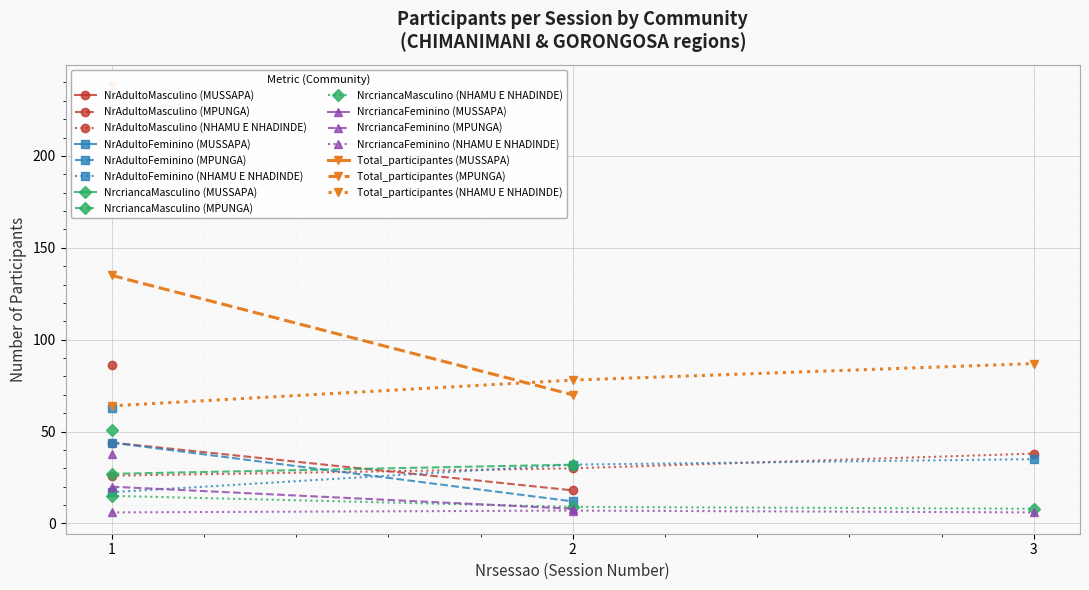

At how many categories does at least one series exceed 216?

1